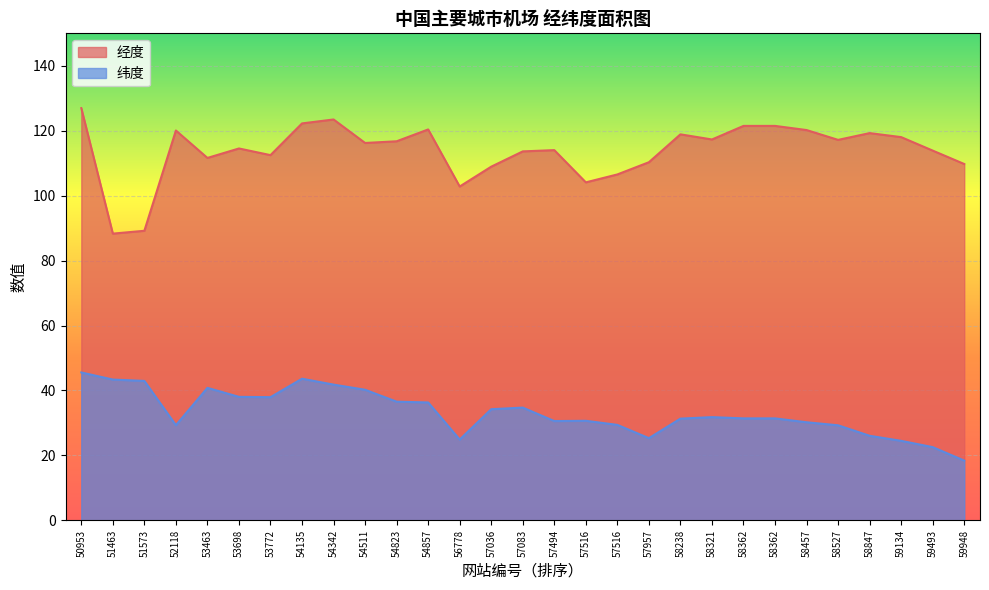

Which has a higher value, 59948 or 57083?

57083